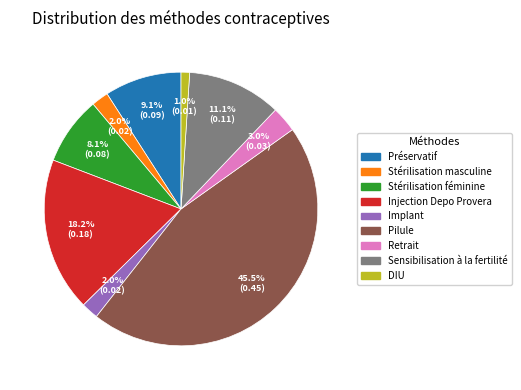

What is the largest slice in the pie chart?

Pilule